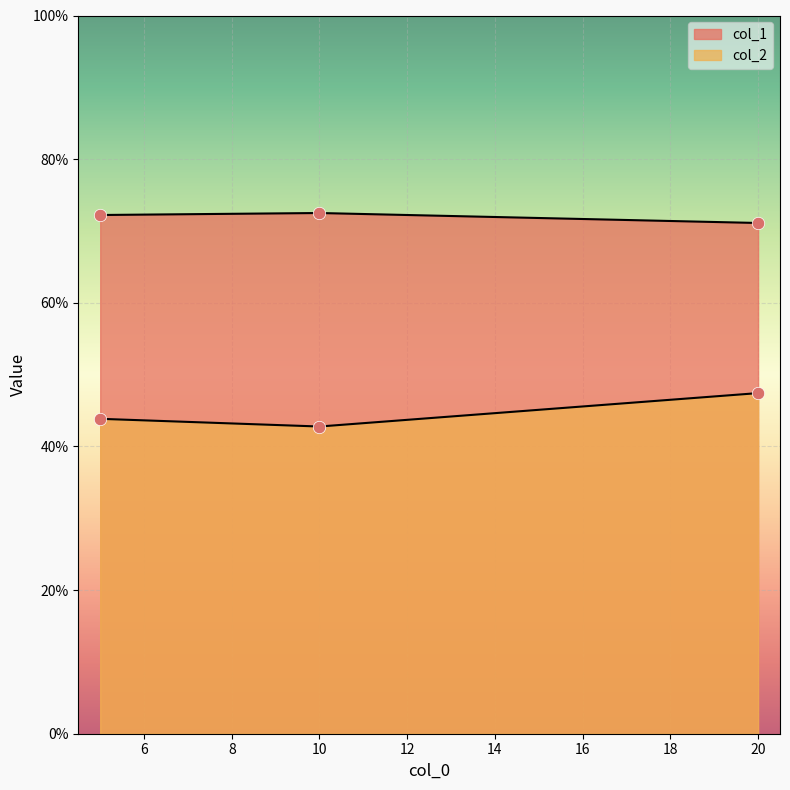

At how many categories does at least one series exceed 0?

3